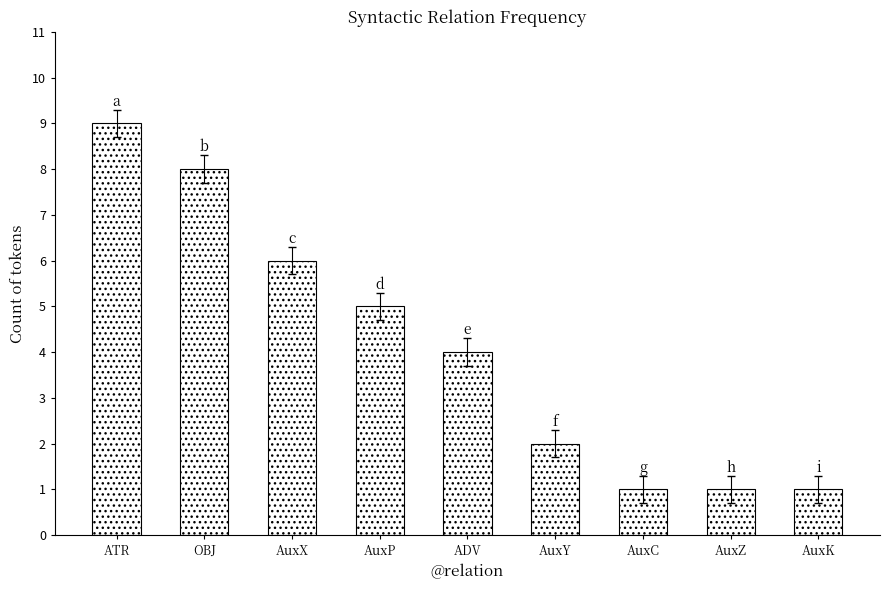

Approximately how many times larger is the value at AuxX compared to AuxZ?

6.0